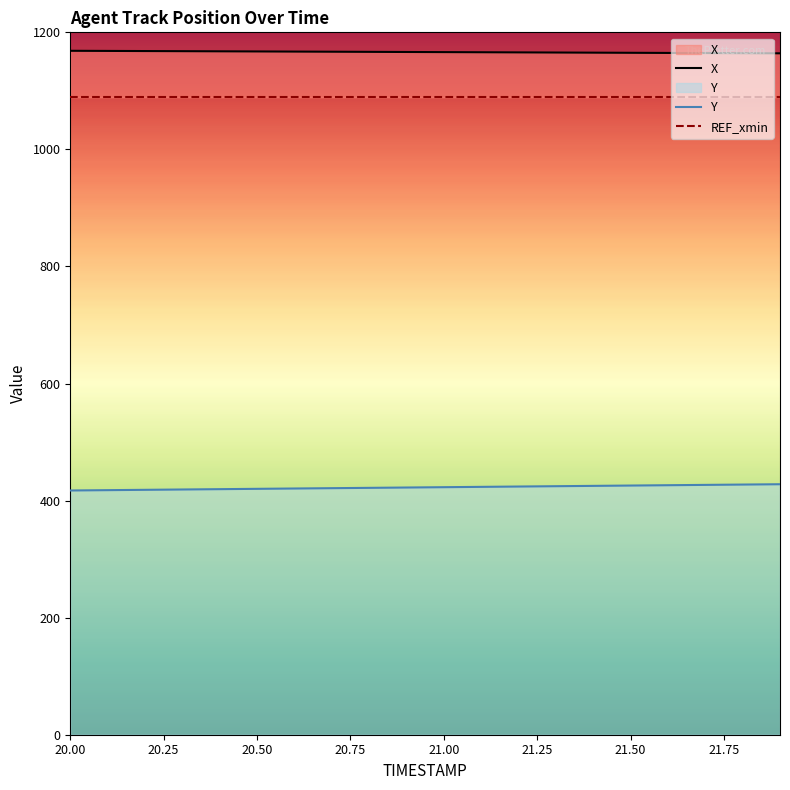

What is the highest value of the Y series?

428.0